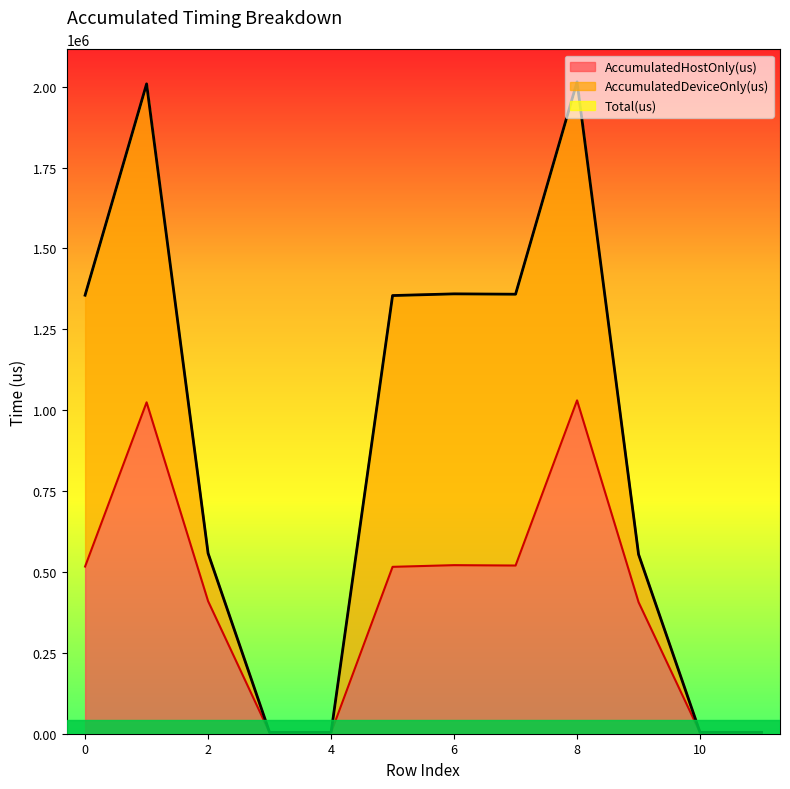

What is the value of the AccumulatedHostOnly(us) point at the 10th from the left?

406630.0